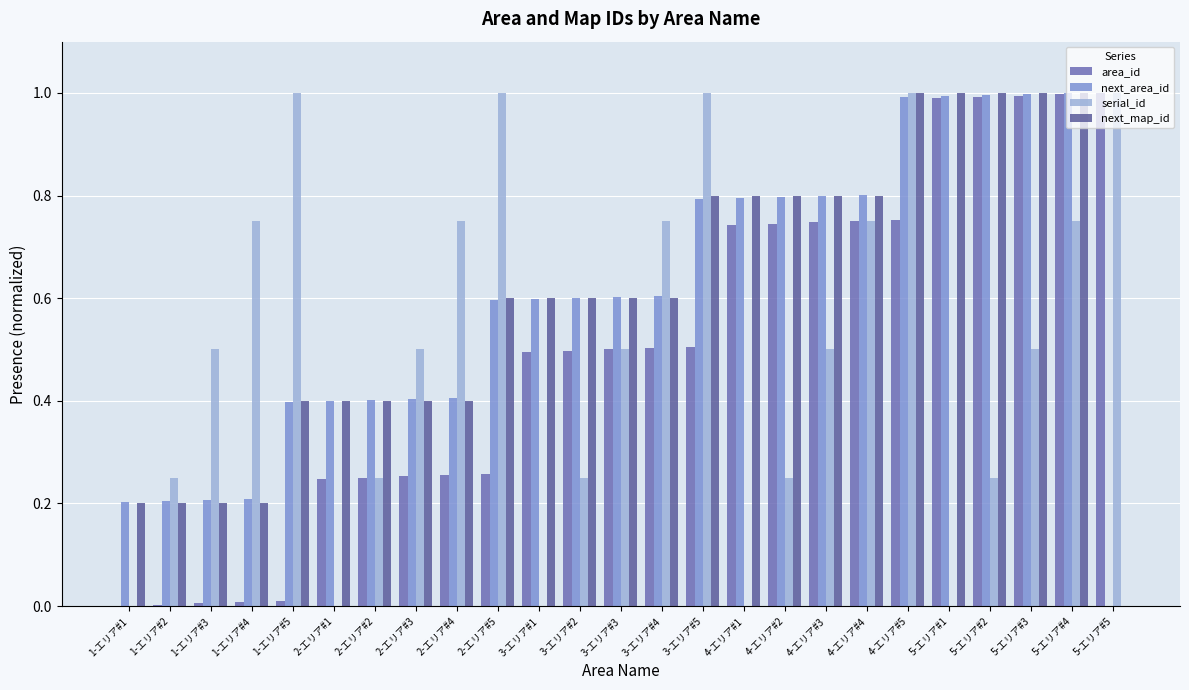

Rank the categories by area_id value from lowest to highest.

1-エリア#1, 1-エリア#2, 1-エリア#3, 1-エリア#4, 1-エリア#5, 2-エリア#1, 2-エリア#2, 2-エリア#3, 2-エリア#4, 2-エリア#5, 3-エリア#1, 3-エリア#2, 3-エリア#3, 3-エリア#4, 3-エリア#5, 4-エリア#1, 4-エリア#2, 4-エリア#3, 4-エリア#4, 4-エリア#5, 5-エリア#1, 5-エリア#2, 5-エリア#3, 5-エリア#4, 5-エリア#5